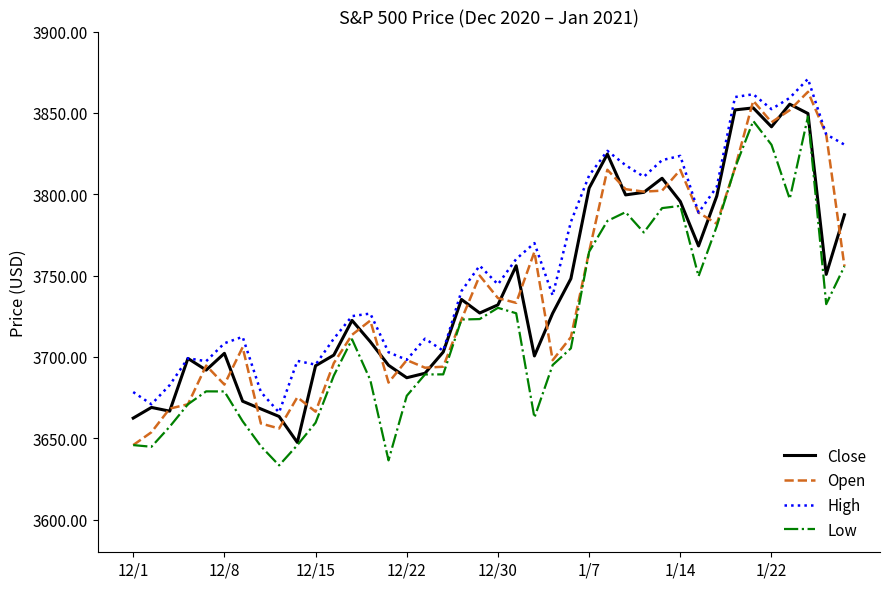

What is the average value of the Close series?

3741.6